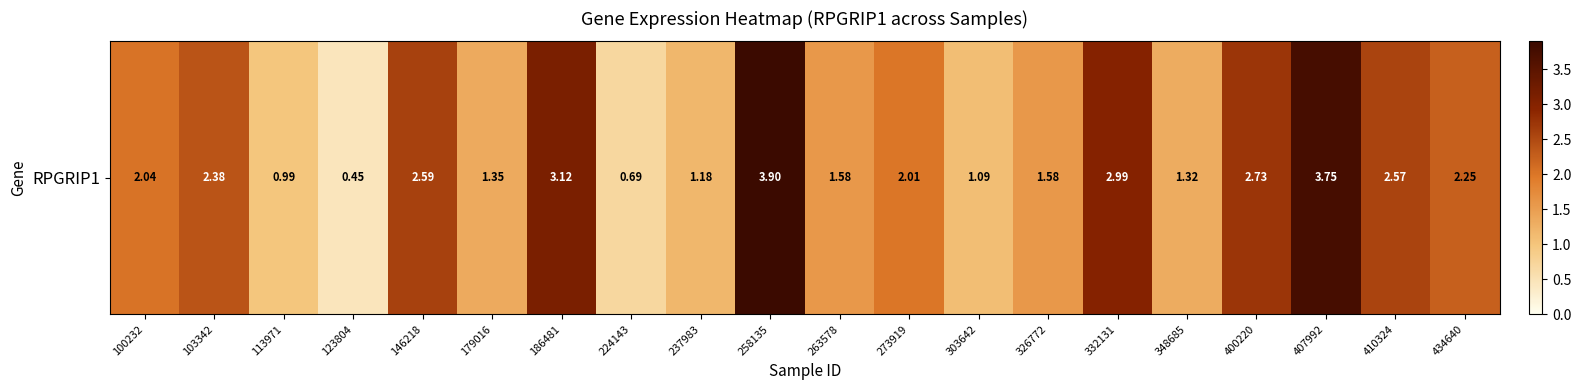

List the labels in order of value, smallest first.

123804, 224143, 113971, 303642, 237983, 348685, 179016, 263578, 326772, 273919, 100232, 434640, 103342, 410324, 146218, 400220, 332131, 186481, 407992, 258135